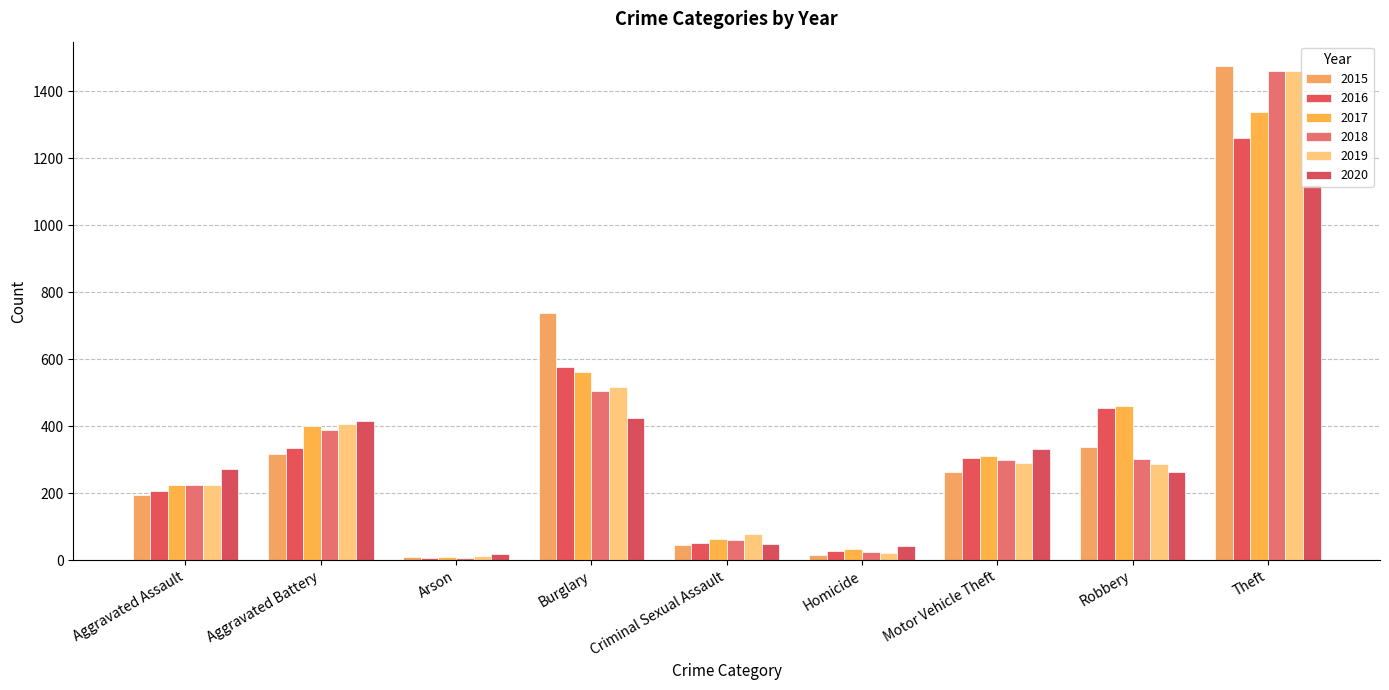

List the labels in order of 2018 value, largest first.

Theft, Burglary, Aggravated Battery, Robbery, Motor Vehicle Theft, Aggravated Assault, Criminal Sexual Assault, Homicide, Arson